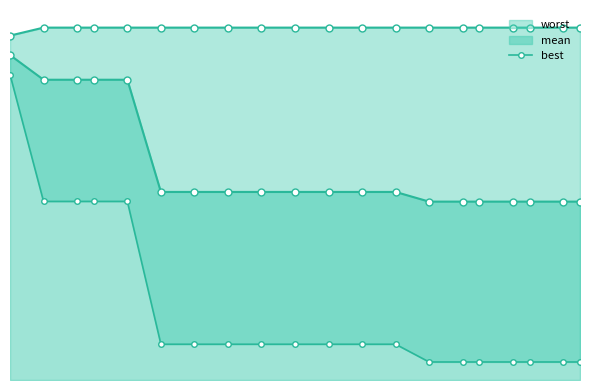

Does the chart display data point markers on the line(s)?

Yes